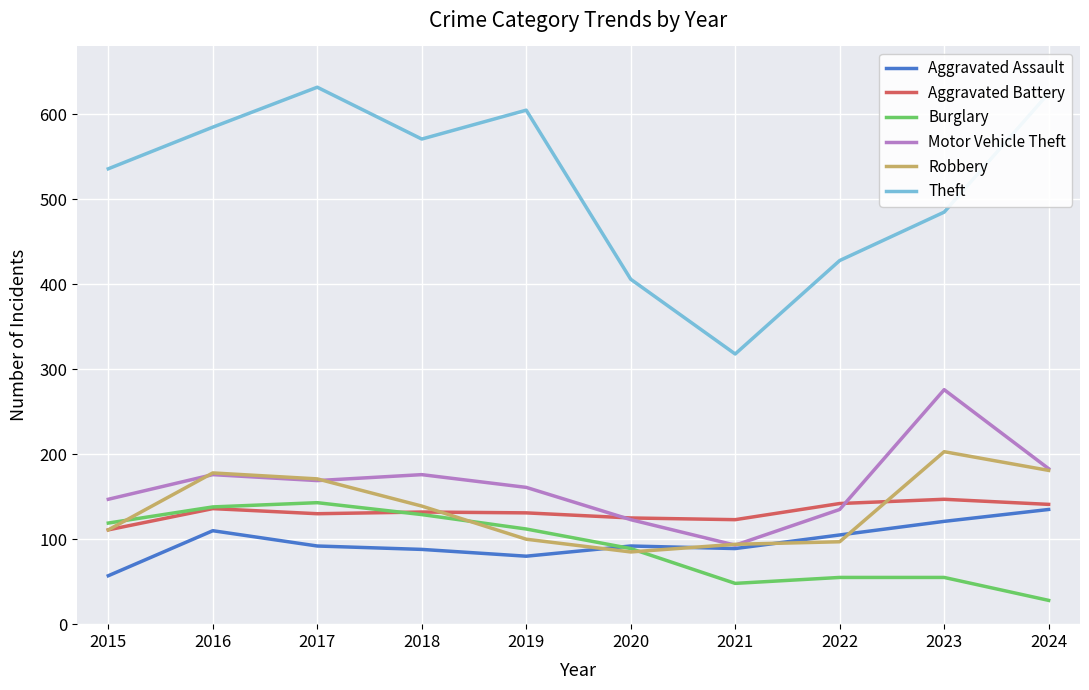

What is the difference between the Theft values at 2016 and 2015?

49